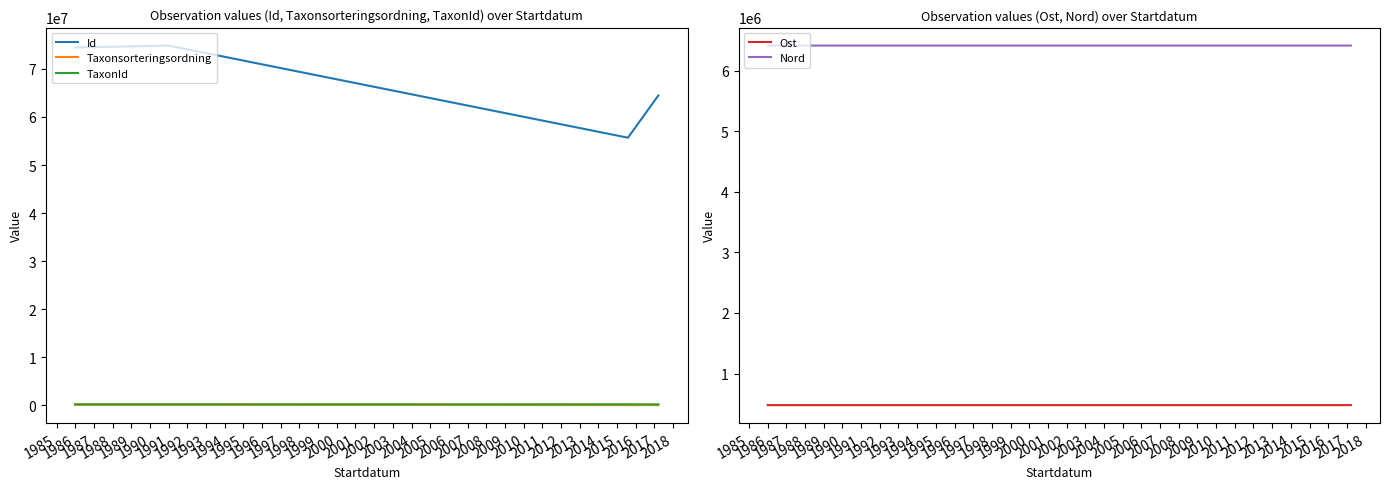

True or false: Taxonsorteringsordning and TaxonId cross at least once.

False